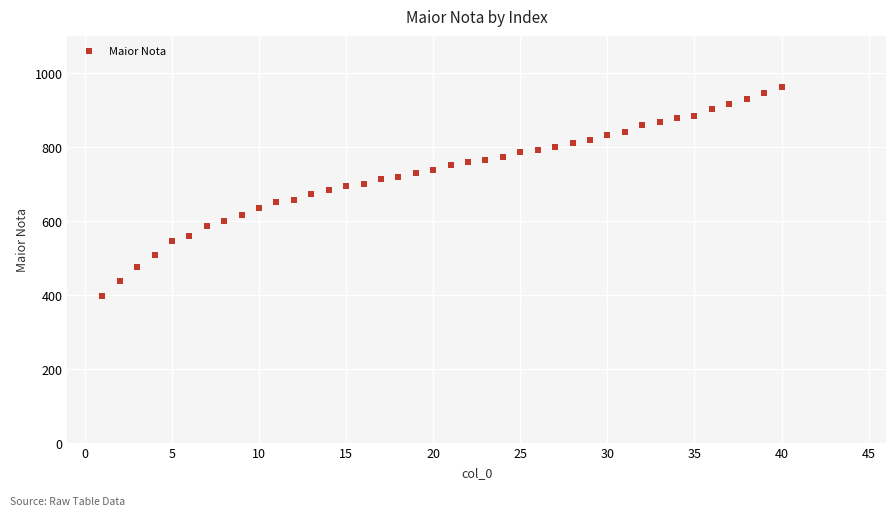

What is the range of Y values (max minus min)?

566.0